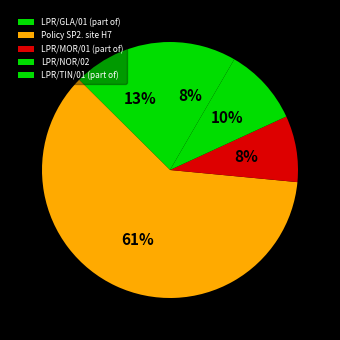

To the nearest percent, what percentage of the pie is LPR/NOR/02?

10%